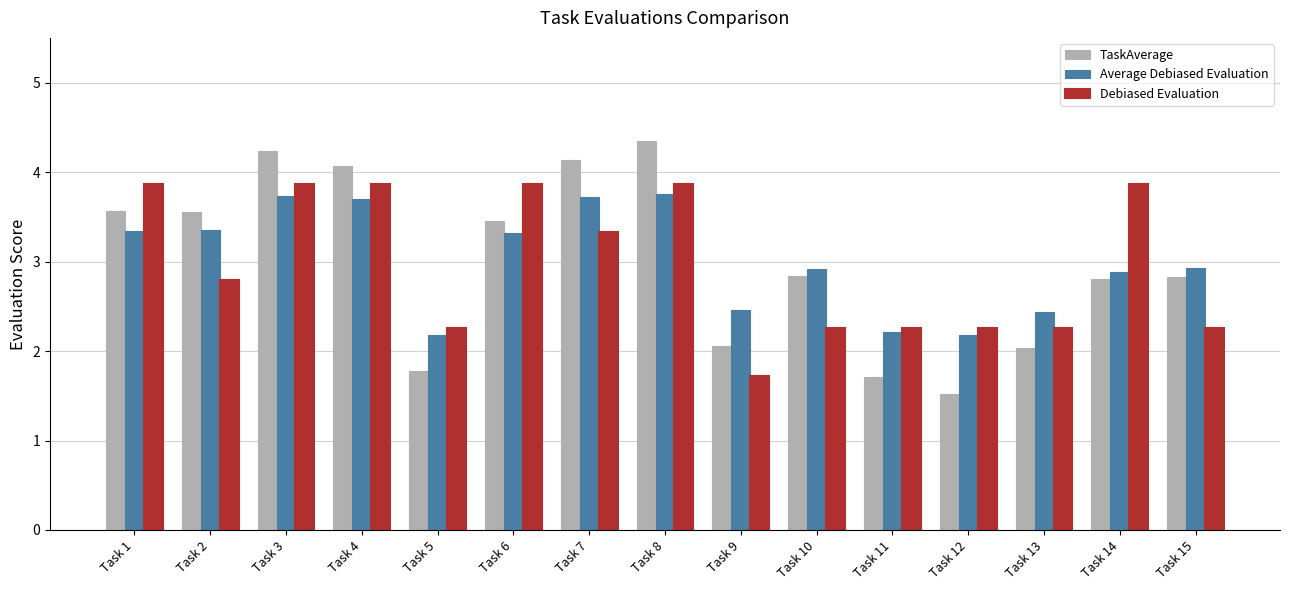

Which series has the largest range (max minus min)?

TaskAverage